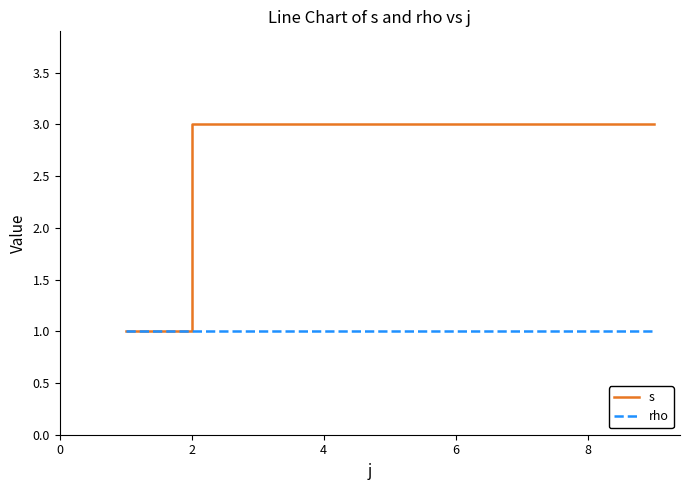

How many s values are between 3 and 4?

5